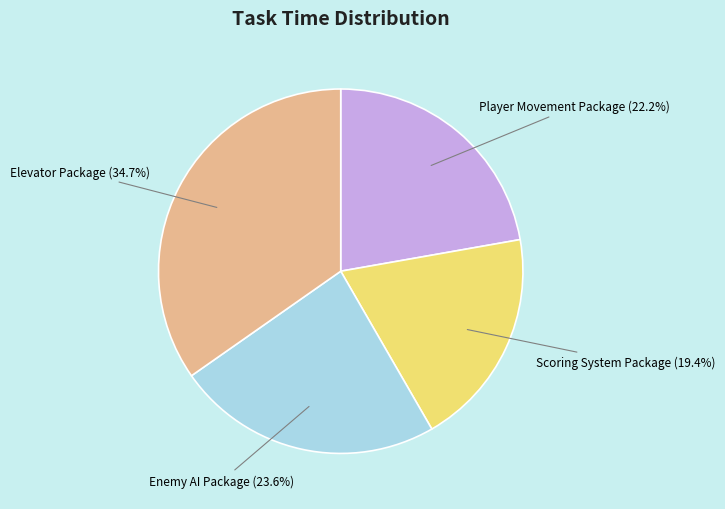

To the nearest percent, what is the combined percentage of Enemy AI Package and Scoring System Package?

43%